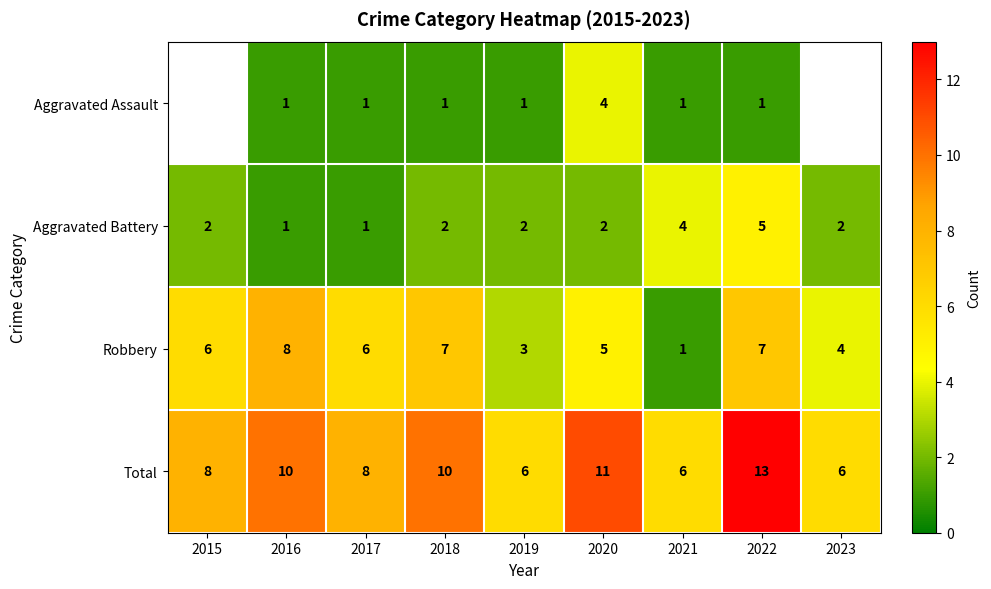

What is the spread (max minus min) of values at 2017?

7